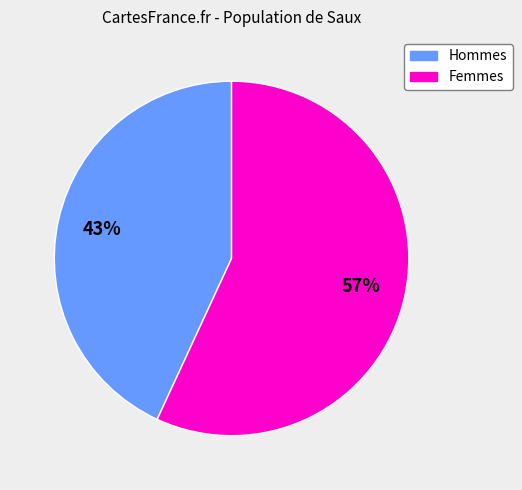

Is there any slice that represents more than half of the pie?

Yes